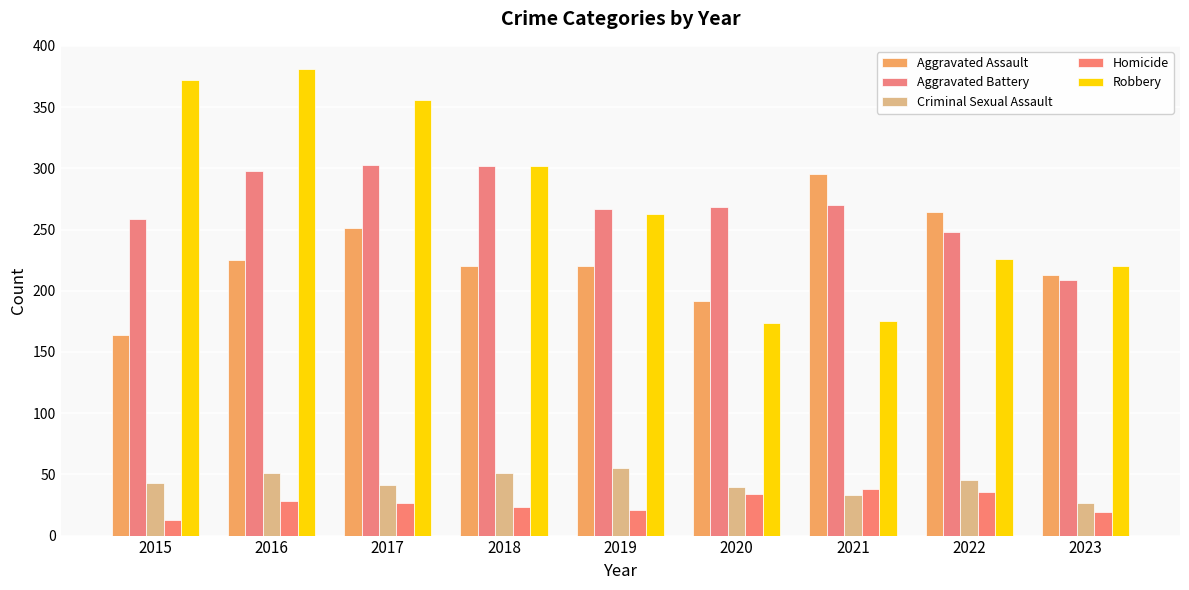

Is it true that Robbery equals 356 at 2017?

True